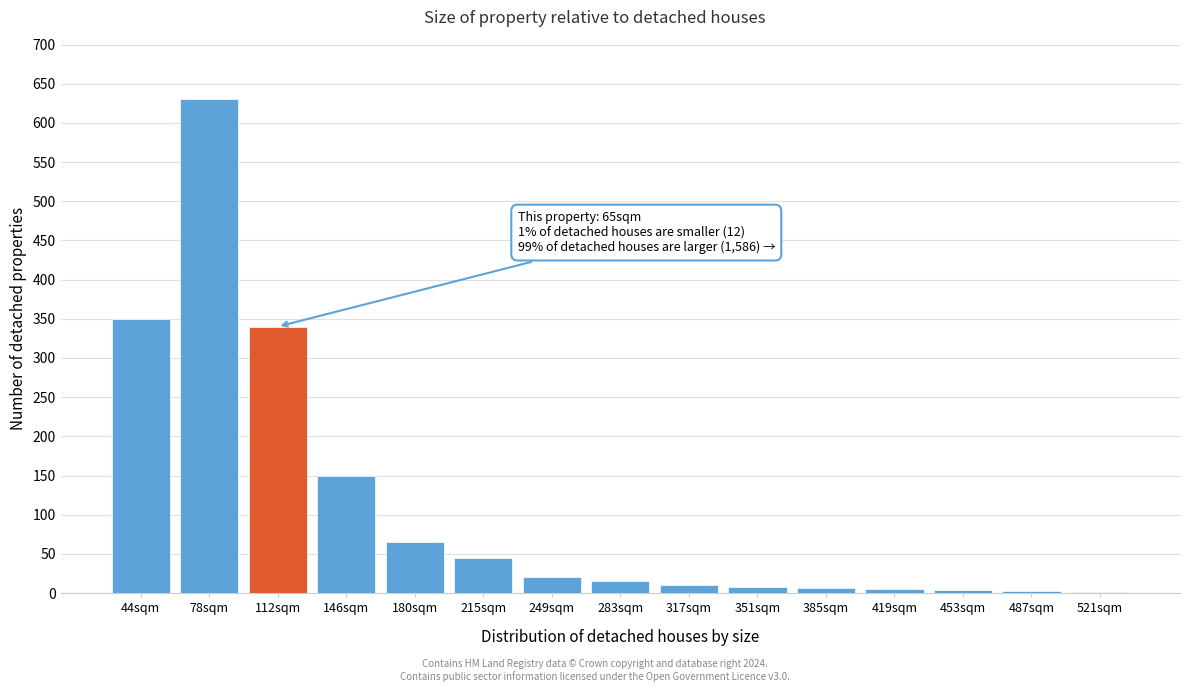

Which label corresponds to the largest value in the chart?

78sqm